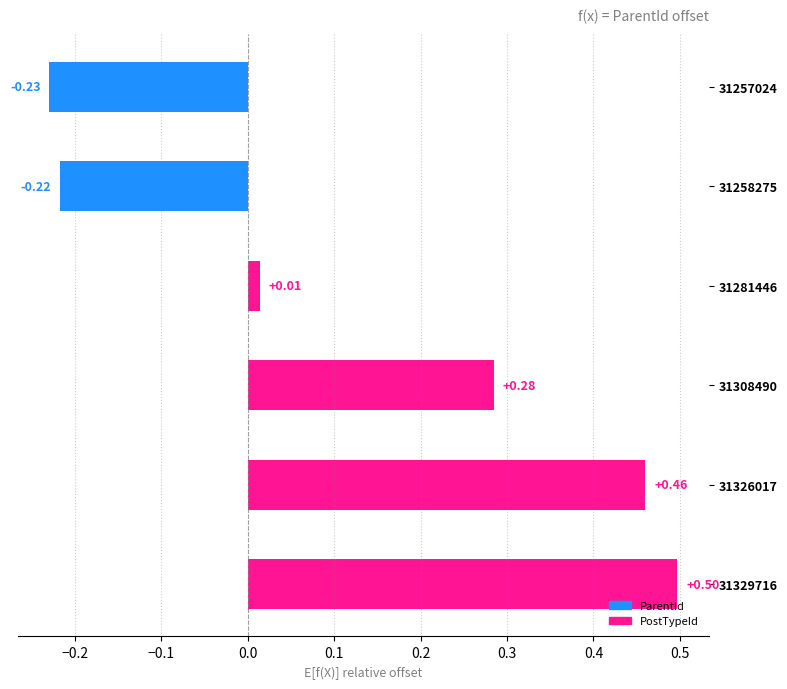

List the labels in order of value, largest first.

31329716, 31326017, 31308490, 31281446, 31258275, 31257024